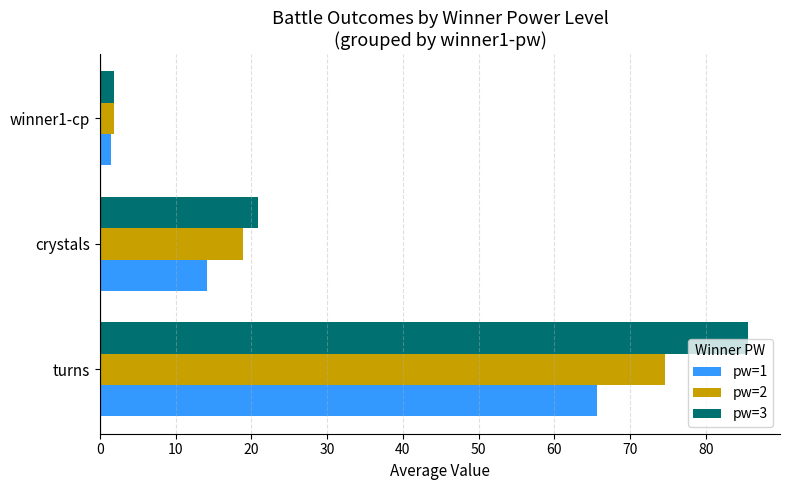

How many data points in pw=3 are less than 20?

1